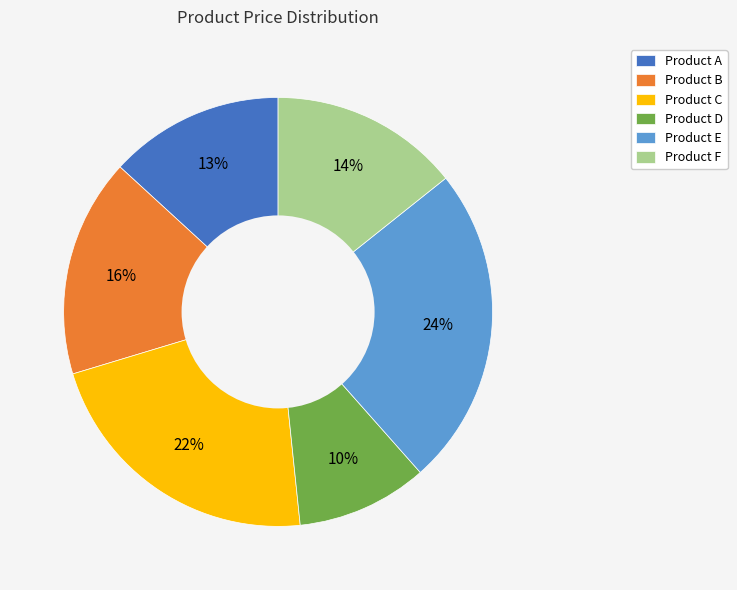

Does any single category account for the majority?

No